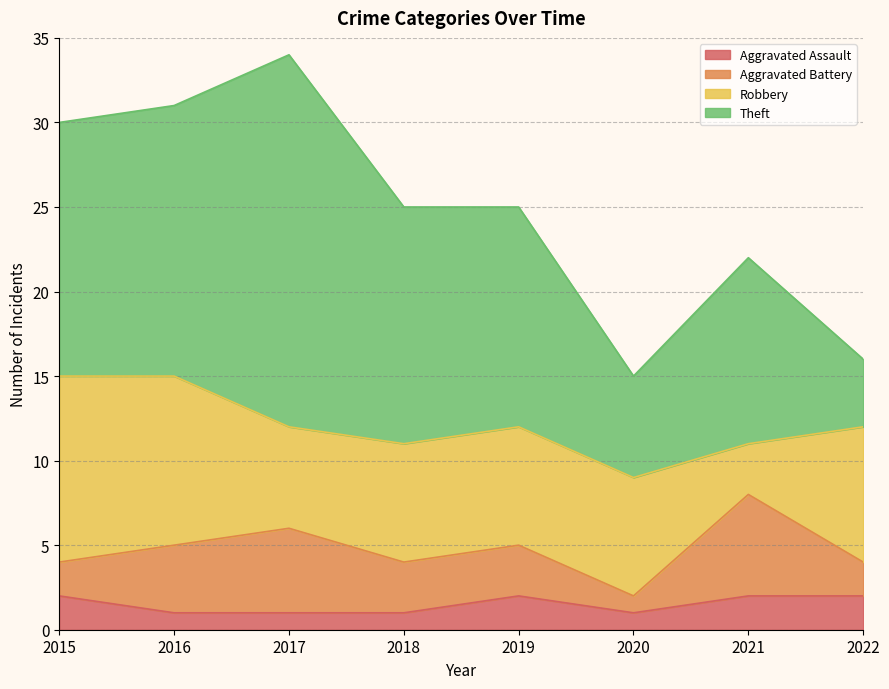

What is the value of the Aggravated Assault point at the 6th from the left?

1